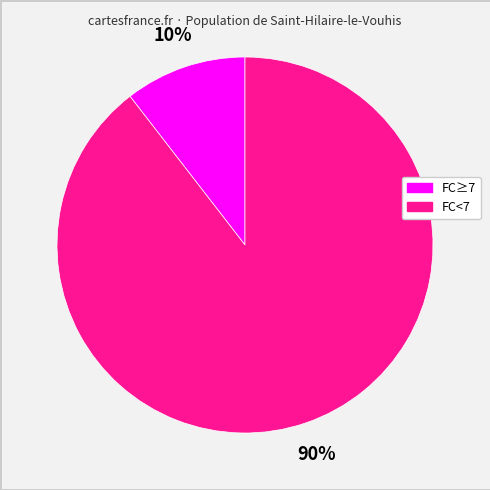

Is there any slice that represents more than half of the pie?

Yes